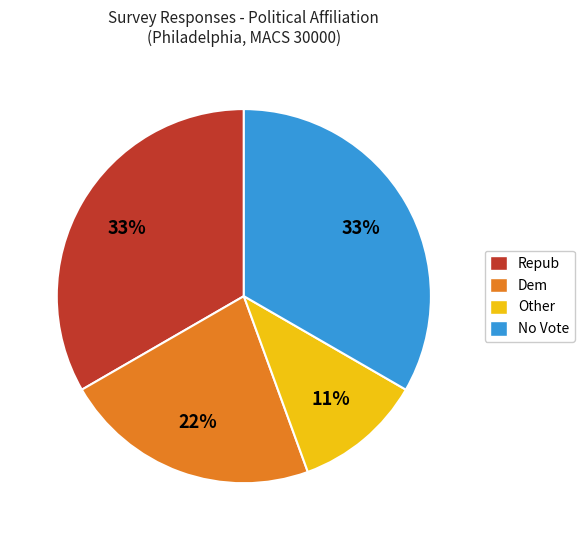

Is No Vote the majority of the pie?

No